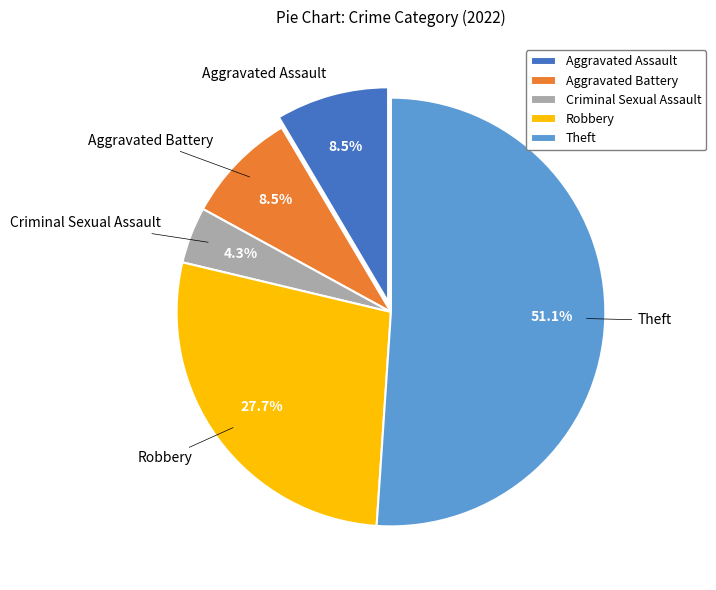

The Robbery slice represents 14% of the pie. True or false?

False